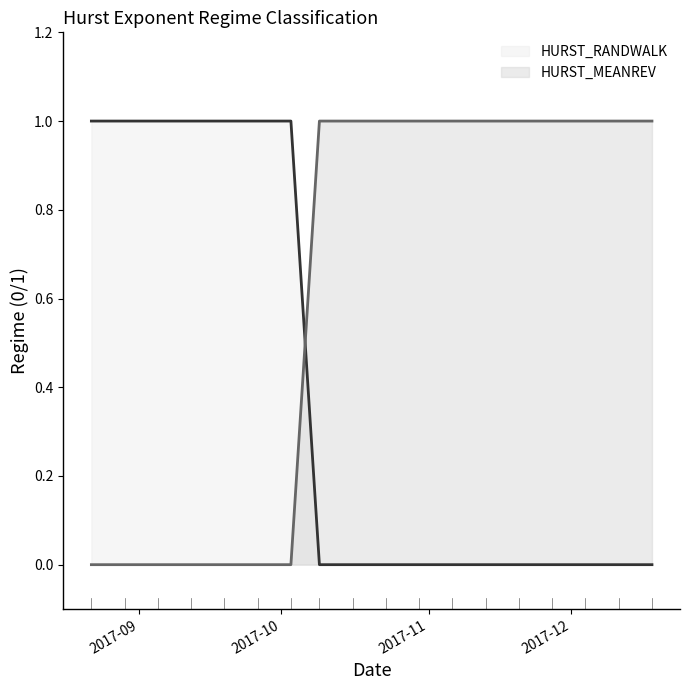

Reading left to right, transcribe all the data shown in this chart.

HURST_MEANREV: 0	0	0	0	0	0	0	1	1	1	1	1	1	1	1	1	1	1
HURST_RANDWALK: 1	1	1	1	1	1	1	0	0	0	0	0	0	0	0	0	0	0